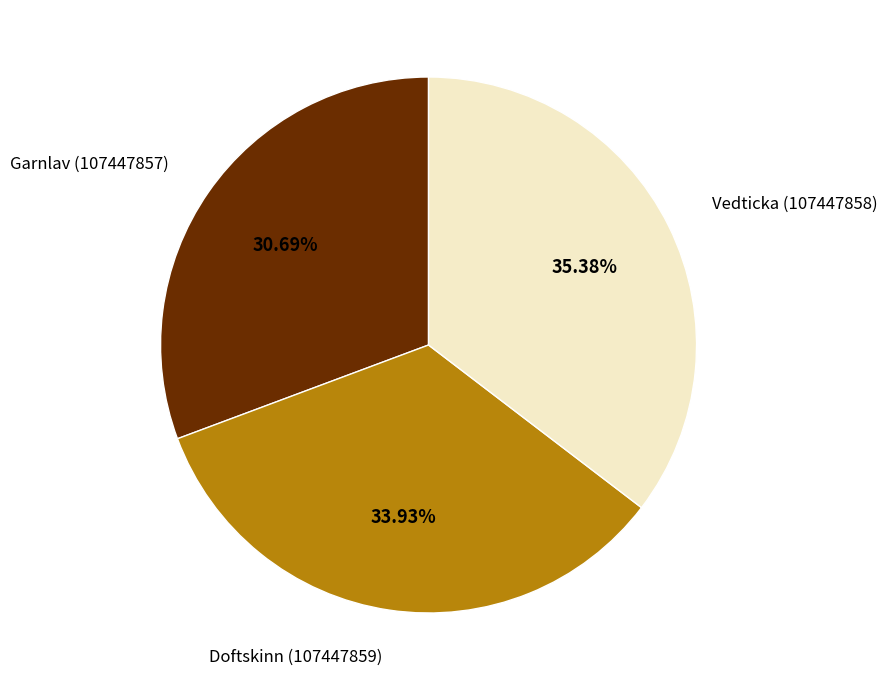

True or false: Vedticka (107447858) accounts for 35% of the total.

True